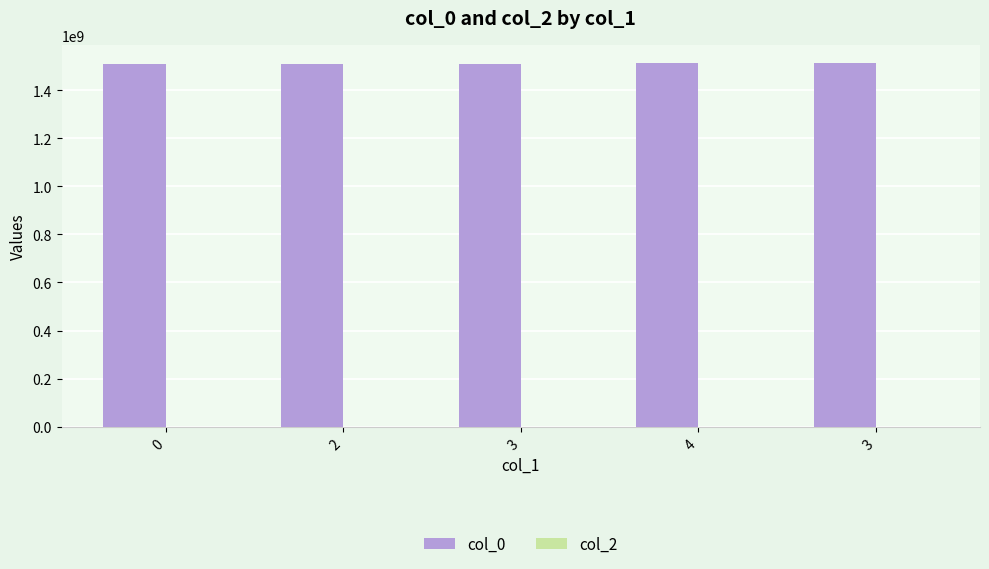

How many bars are there in total?

5